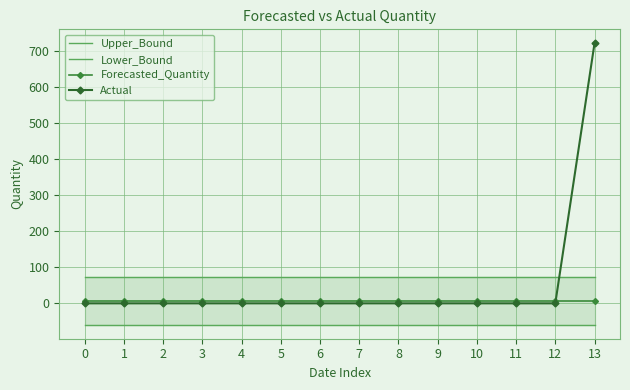

Is the value of Upper_Bound at 3 greater than the value of Forecasted_Quantity at 8?

Yes